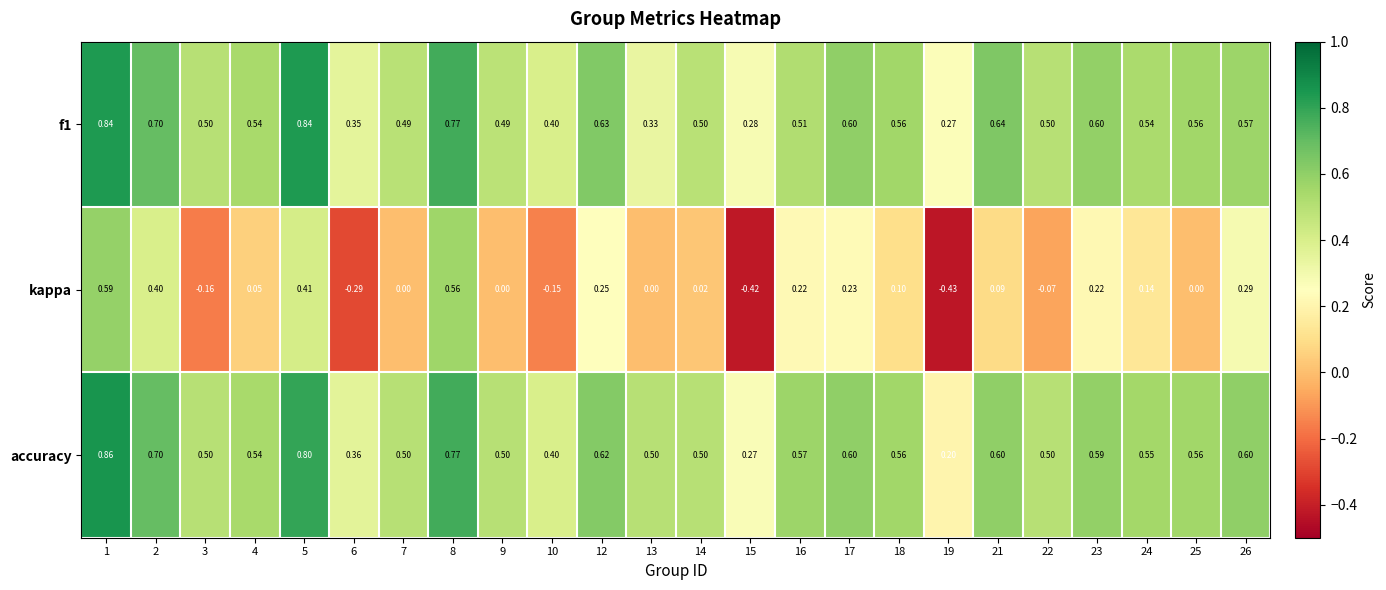

Is the value of f1 at 16 greater than the value of accuracy at 7?

Yes